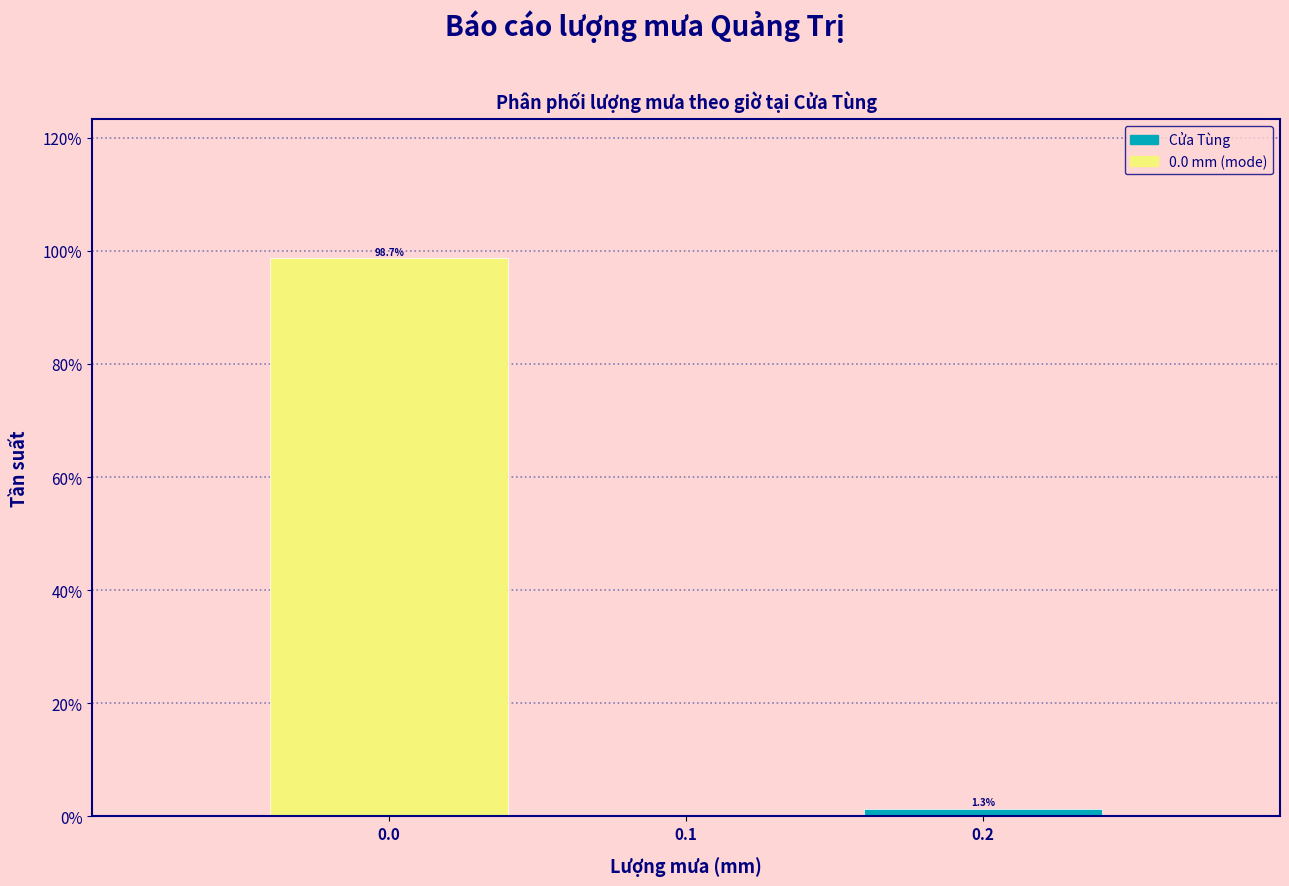

Which range on the x-axis has the tallest bar?

-0.05 to 0.05